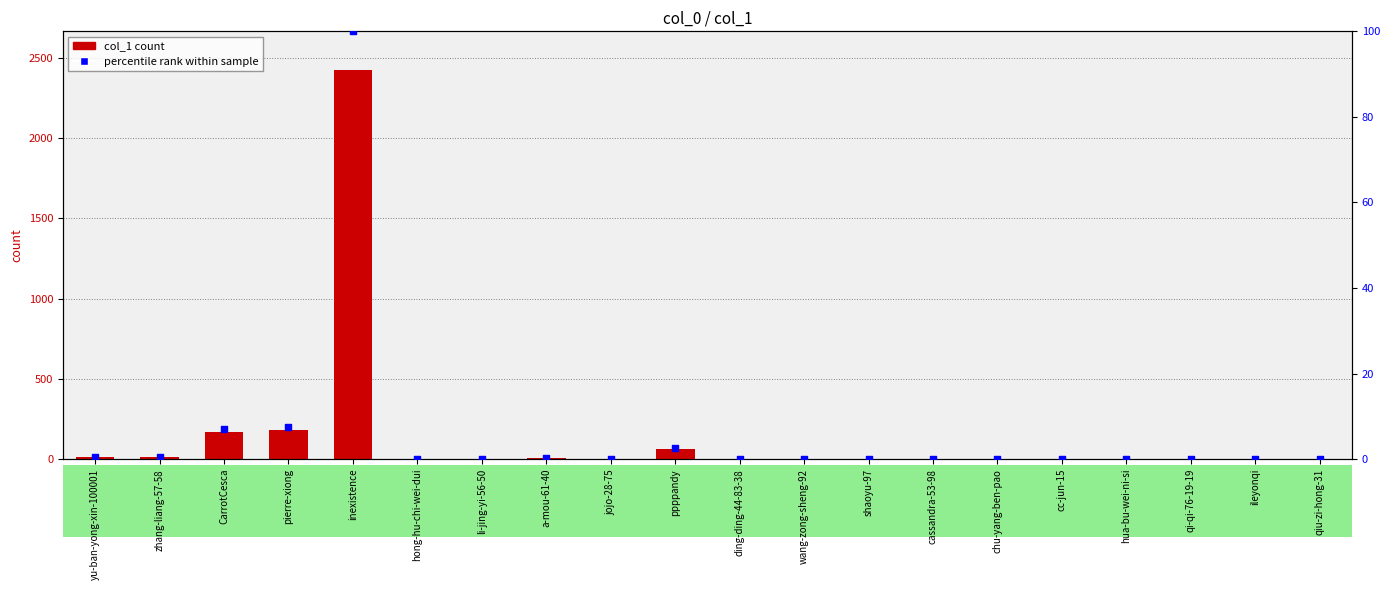

Is the value of col_1 at yu-ban-yong-xin-100001 greater than the value of percentile rank within sample at qiu-zi-hong-31?

Yes